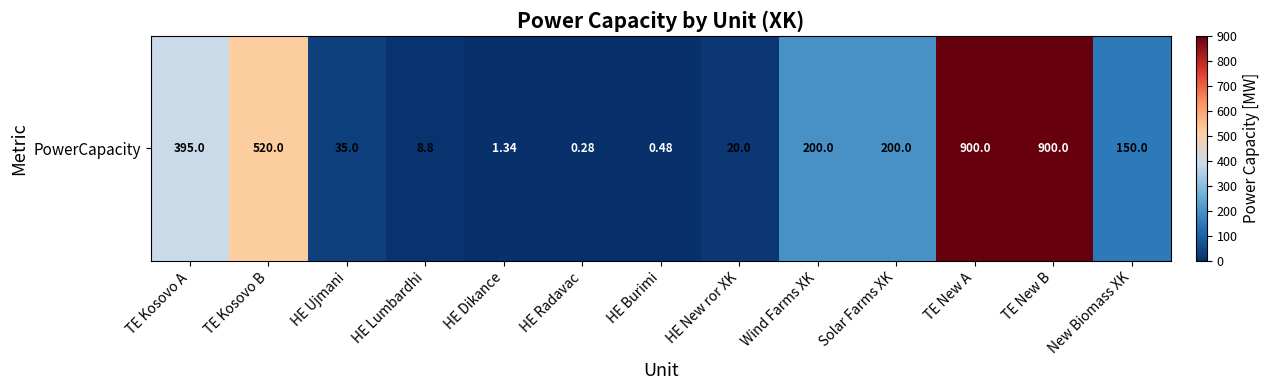

Reading right to left, list all the values displayed in this chart.

New Biomass XK=150.0	TE New B=900.0	TE New A=900.0	Solar Farms XK=200.0	Wind Farms XK=200.0	HE New ror XK=20.0	HE Burimi=0.5	HE Radavac=0.3	HE Dikance=1.3	HE Lumbardhi=8.8	HE Ujmani=35.0	TE Kosovo B=520.0	TE Kosovo A=395.0